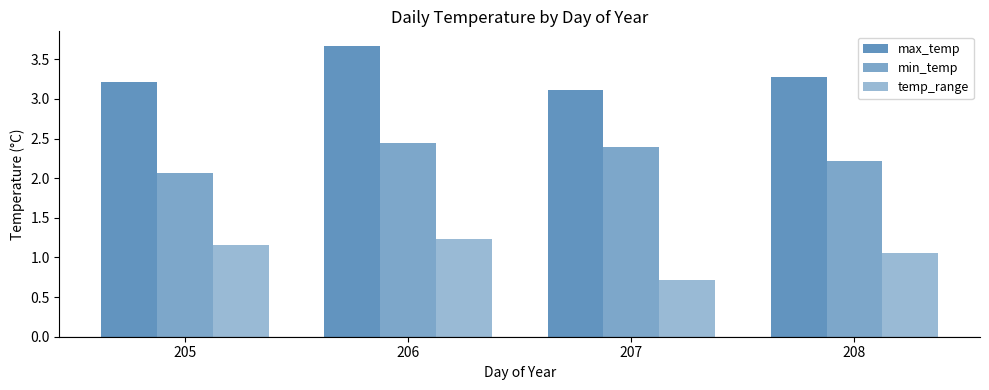

Are the bars horizontal?

No